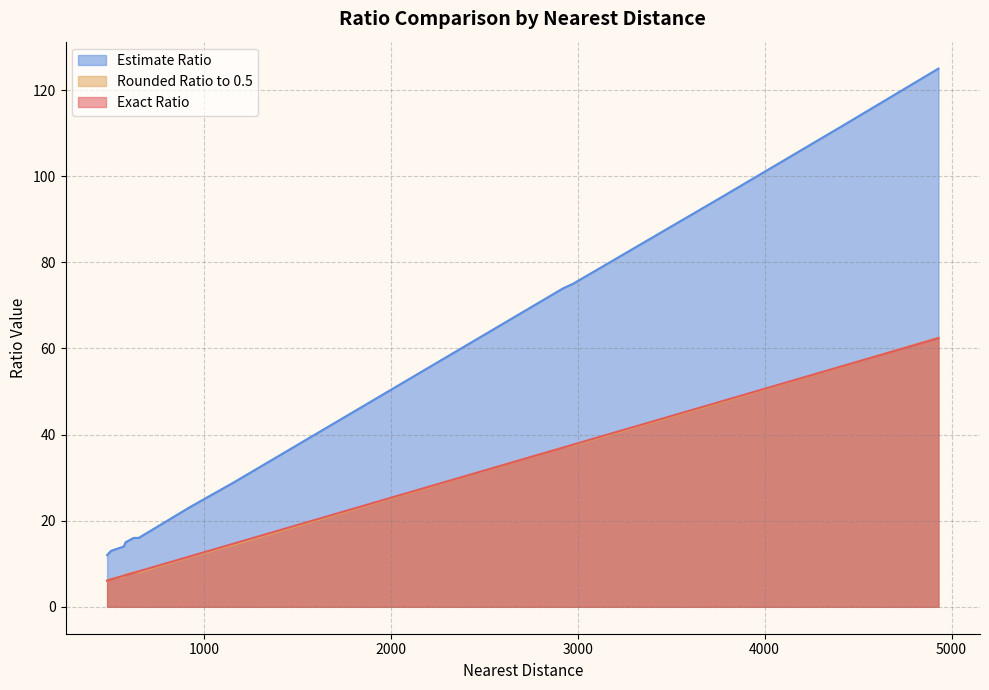

What is the value of the Exact Ratio point at the 9th from the left?

37.6